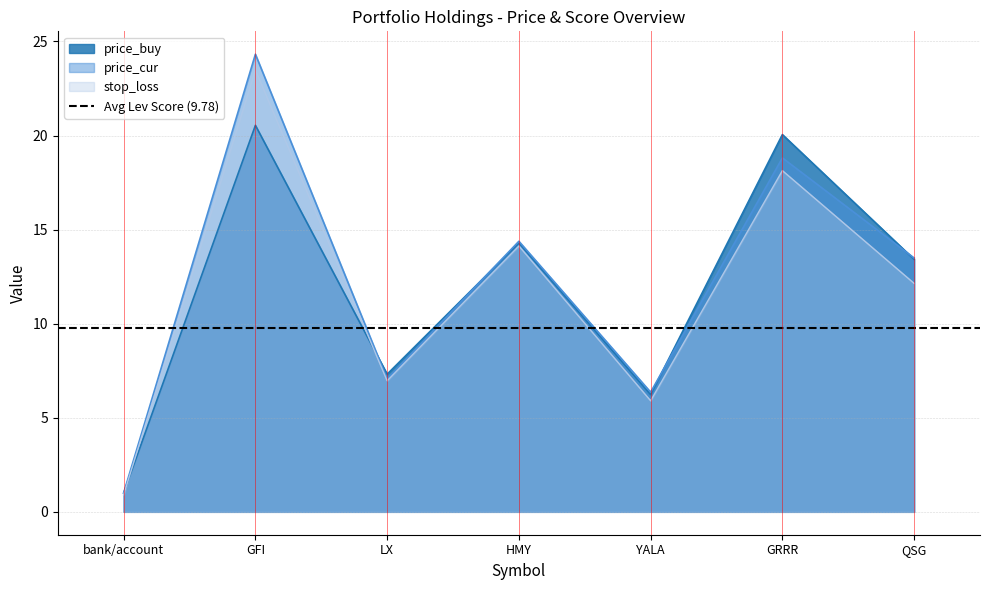

What is the greatest value displayed?

24.3